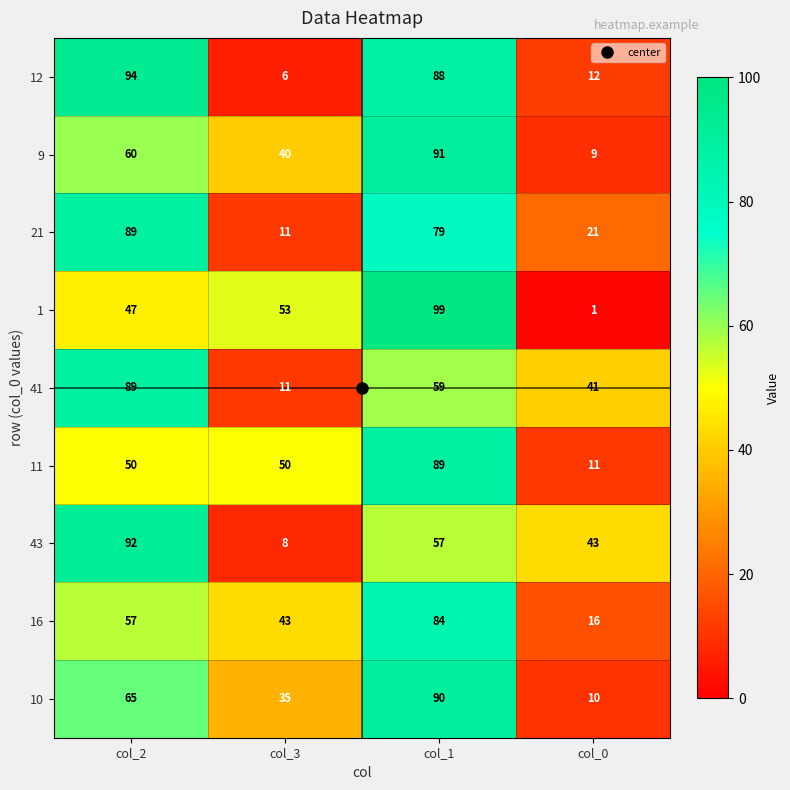

What value does the 43 series have at col_3, to the nearest 10?

10